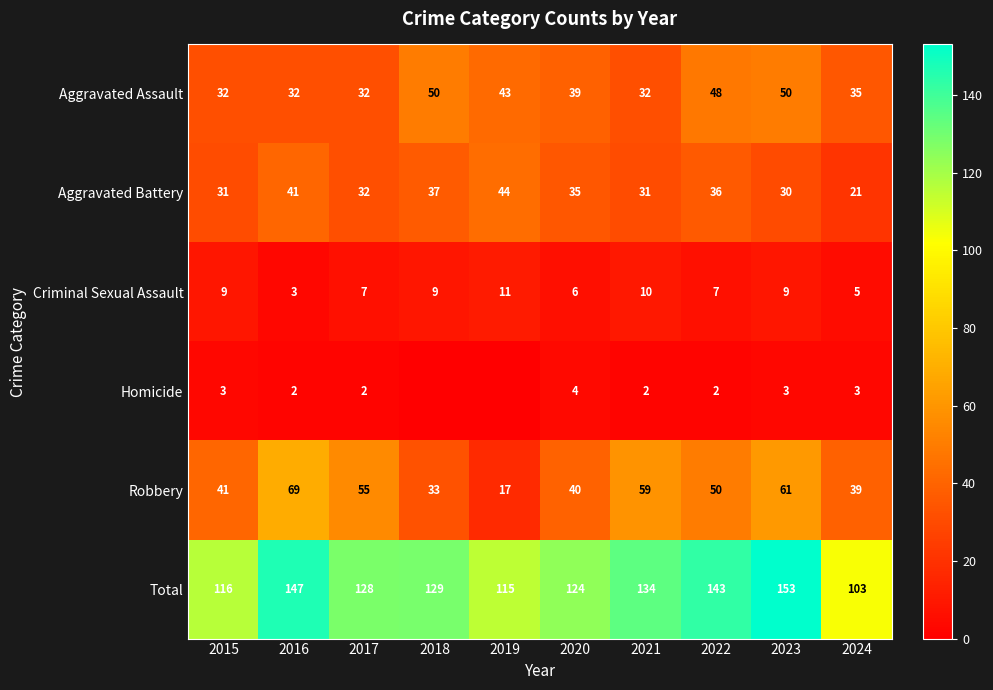

True or false: Criminal Sexual Assault has a value of 10 at 2021.

True